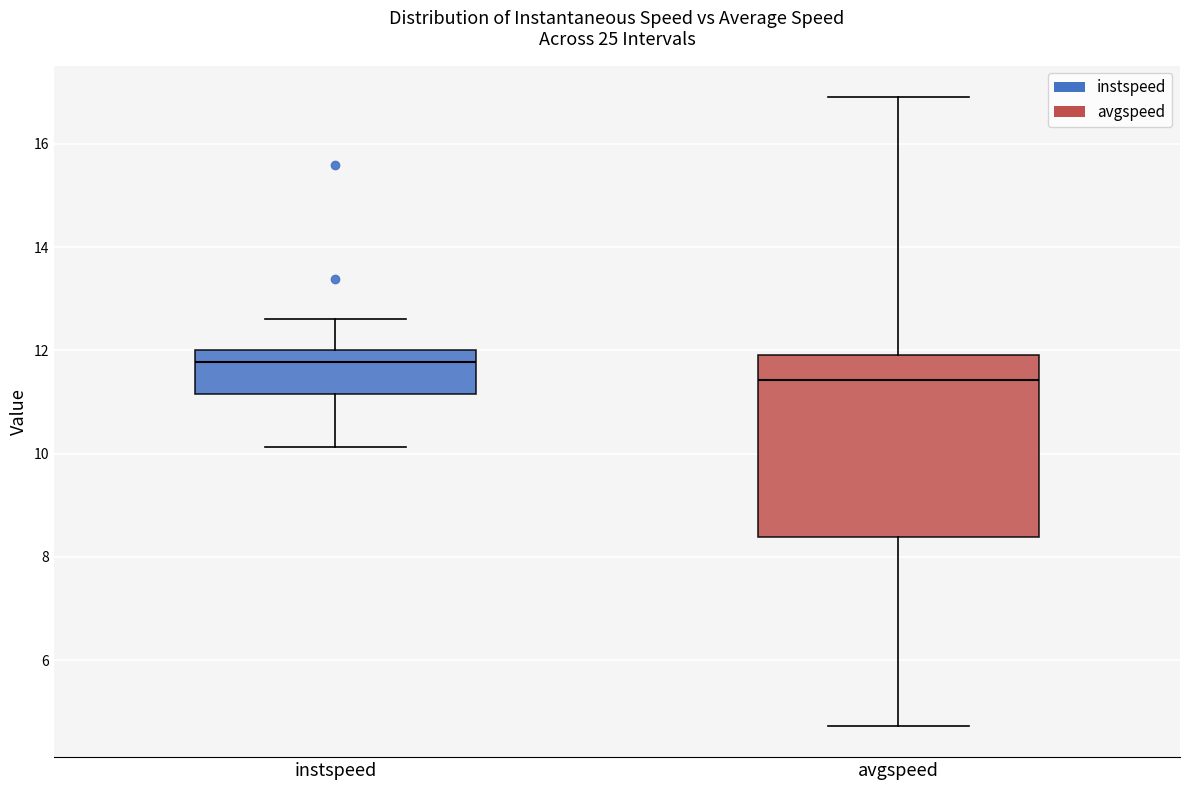

Which box has the highest median line?

instspeed